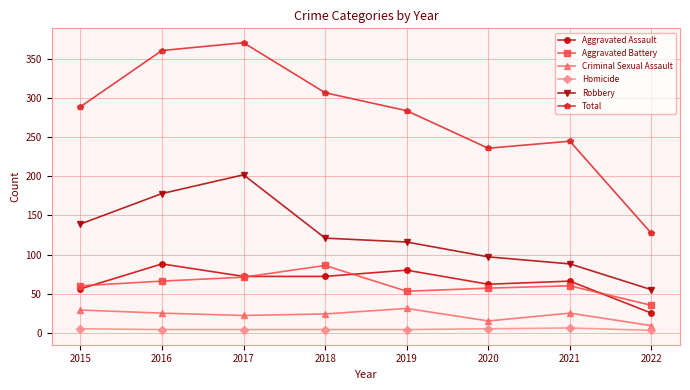

In Criminal Sexual Assault, how many points are lower than both neighbors (excluding endpoints)?

2